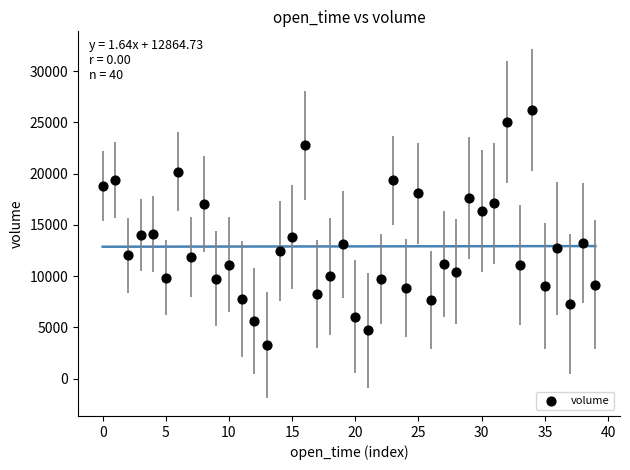

What is the range of Y values (max minus min)?

22977